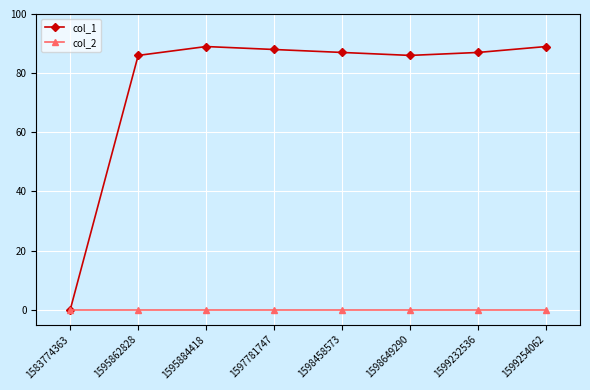

The value of col_1 at 1599254062 is 159. True or false?

False